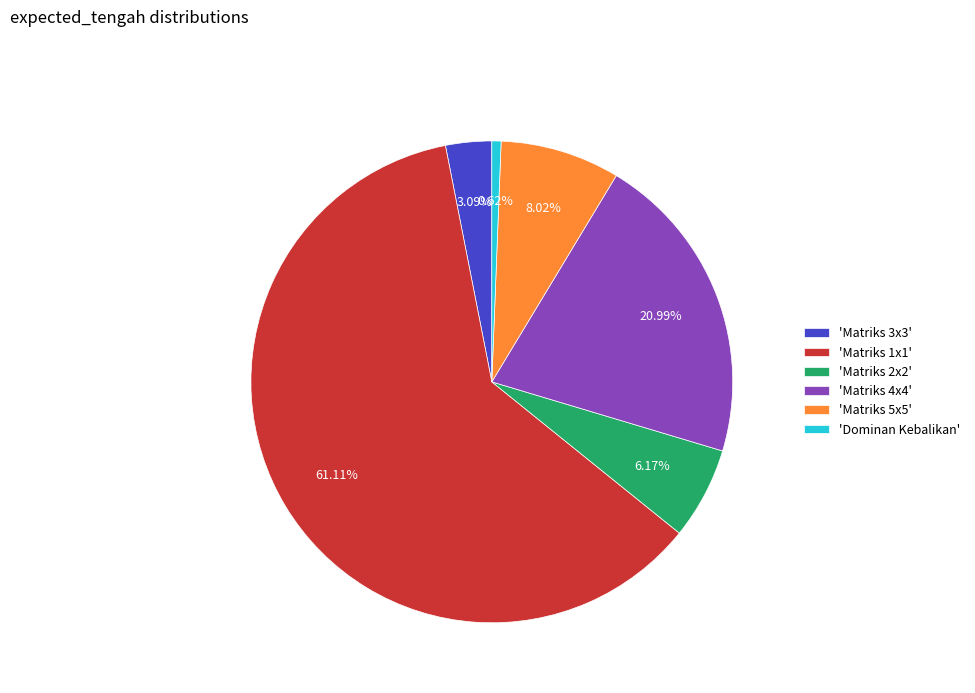

Which category has the biggest portion of the pie?

'Matriks 1x1'